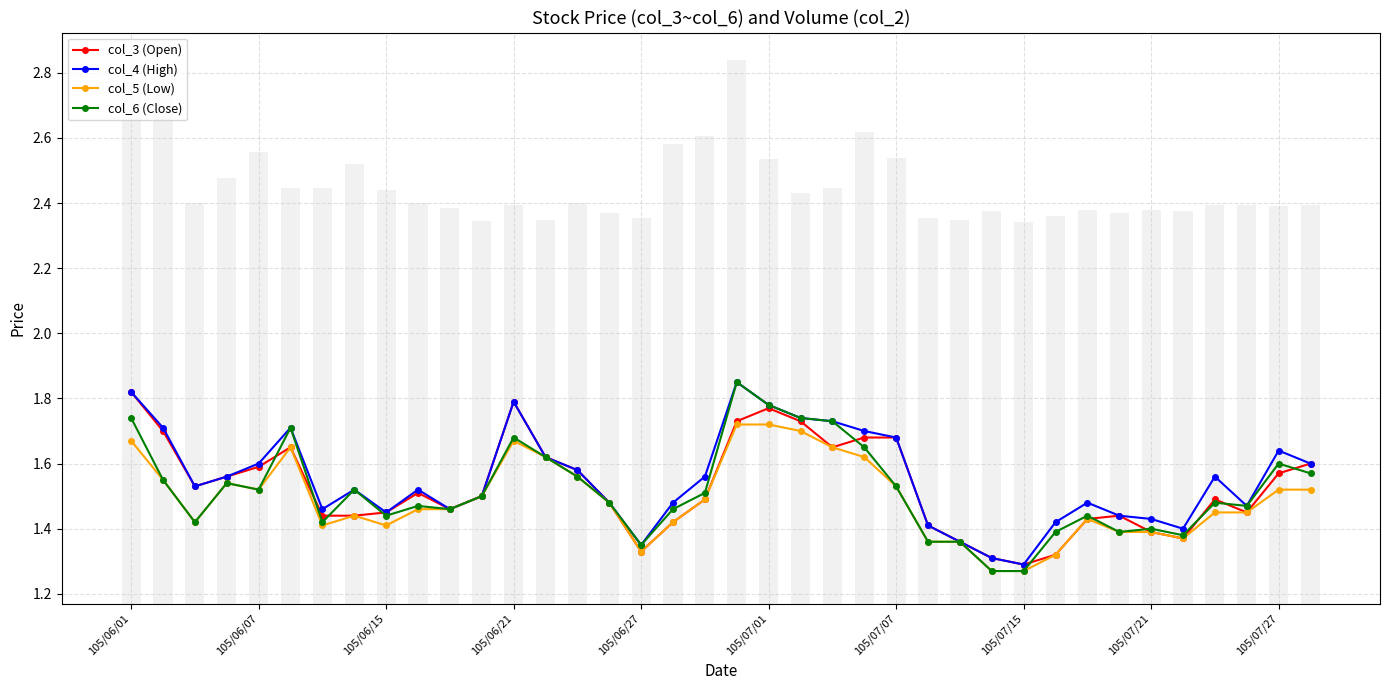

Count the col_4 (High) values in the range 1 to 2.

38